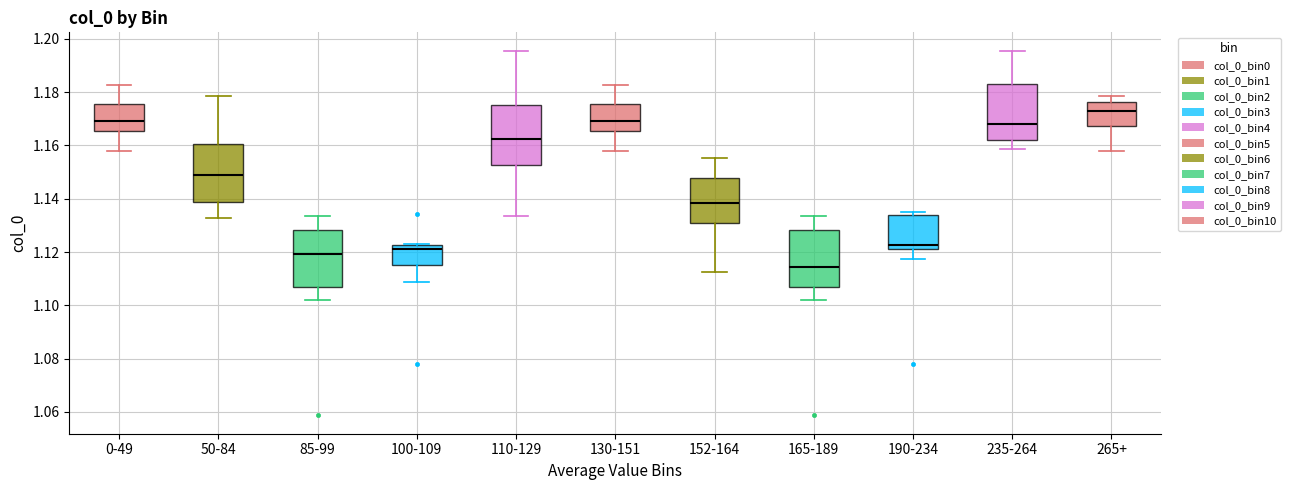

Reading left to right, transcribe this box plot: for each box, give where its median line is, the range the box spans, and where its two whiskers end, as read against the y-axis. The values are not printed on the chart, so give them approximately, as read against the axis.

0-49: median 1.170, box 1.166 to 1.176, whiskers 1.158 to 1.182
50-84: median 1.148, box 1.138 to 1.160, whiskers 1.132 to 1.178
85-99: median 1.120, box 1.106 to 1.128, whiskers 1.102 to 1.134
100-109: median 1.122 (just below the box's upper edge), box 1.116 to 1.122, whiskers 1.108 to 1.124
110-129: median 1.162, box 1.152 to 1.176, whiskers 1.134 to 1.196
130-151: median 1.170, box 1.166 to 1.176, whiskers 1.158 to 1.182
152-164: median 1.138, box 1.130 to 1.148, whiskers 1.112 to 1.156
165-189: median 1.114, box 1.106 to 1.128, whiskers 1.102 to 1.134
190-234: median 1.122 (just above the box's lower edge), box 1.122 to 1.134, whiskers 1.118 to 1.136
235-264: median 1.168, box 1.162 to 1.184, whiskers 1.158 to 1.196
265+: median 1.174, box 1.168 to 1.176, whiskers 1.158 to 1.178